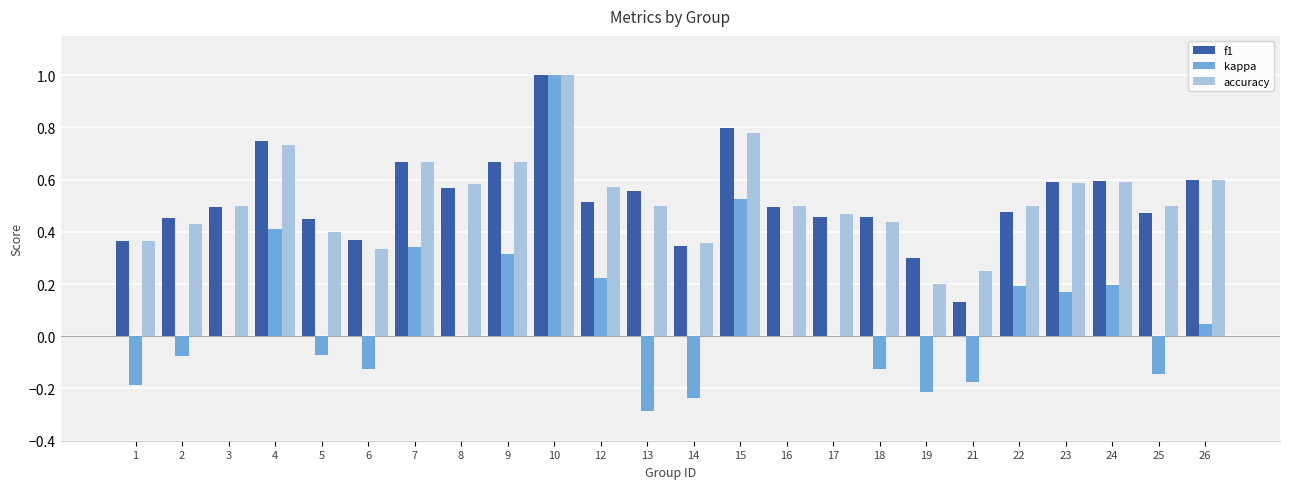

Is the value of accuracy at 22 greater than the value of f1 at 15?

No